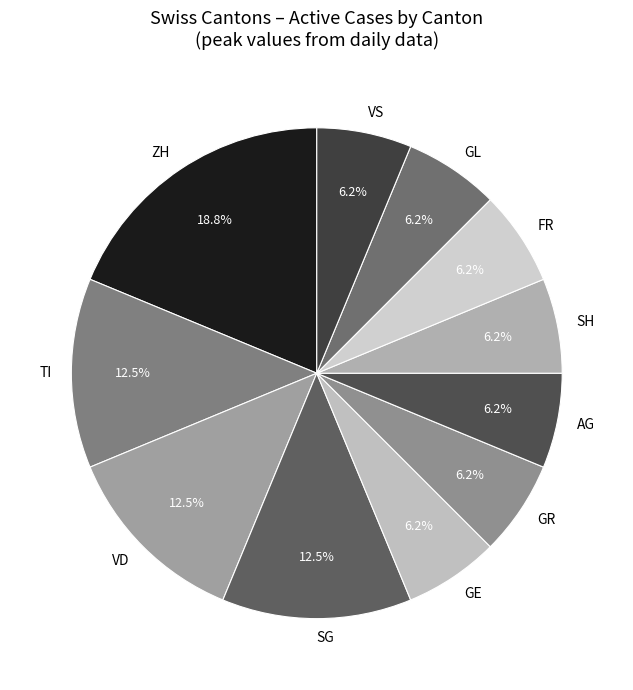

Approximately how many times larger is the value at SH compared to VD?

0.5